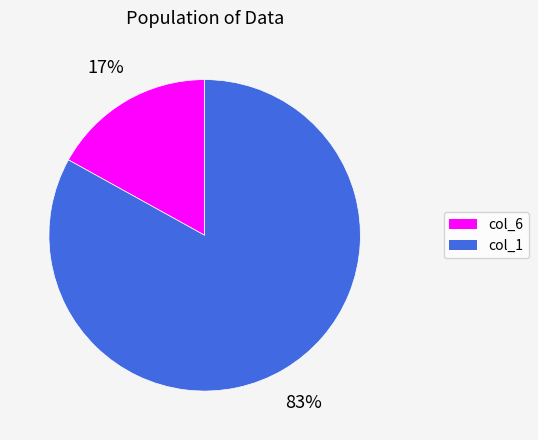

Between col_6 and col_1, which is larger?

col_1